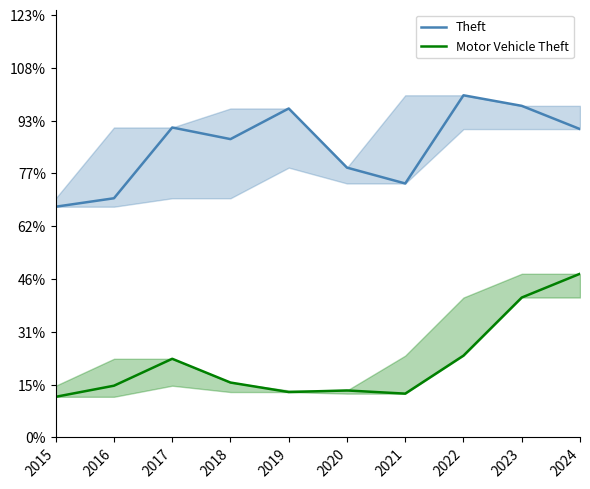

The value of Motor Vehicle Theft at 2019 is 151. True or false?

False